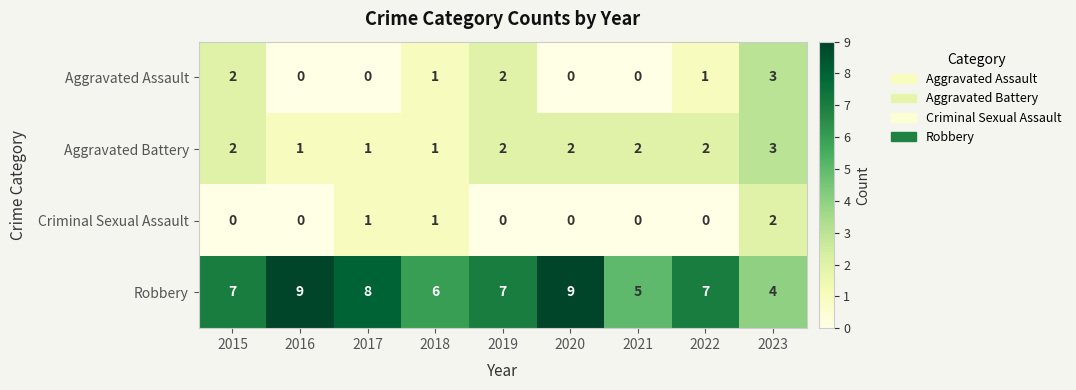

What is the maximum value for Aggravated Battery?

3